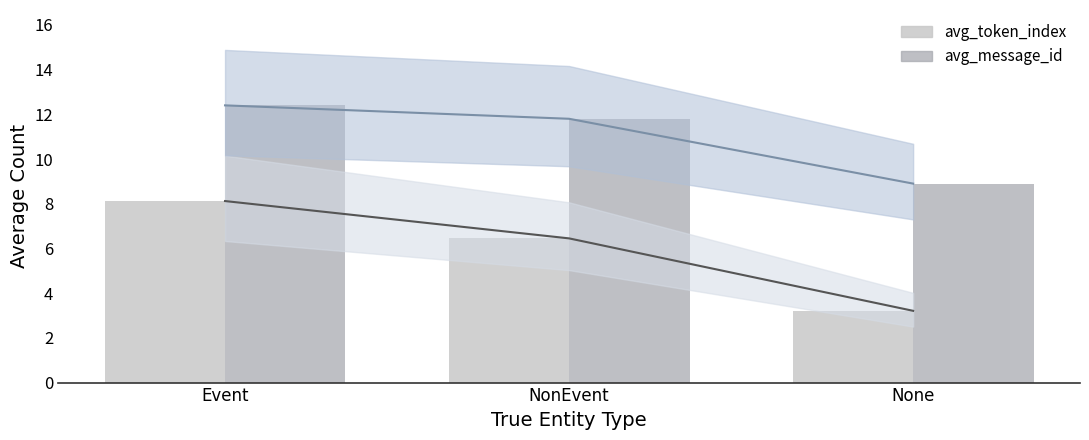

Rank the categories by avg_token_index value from lowest to highest.

None, NonEvent, Event